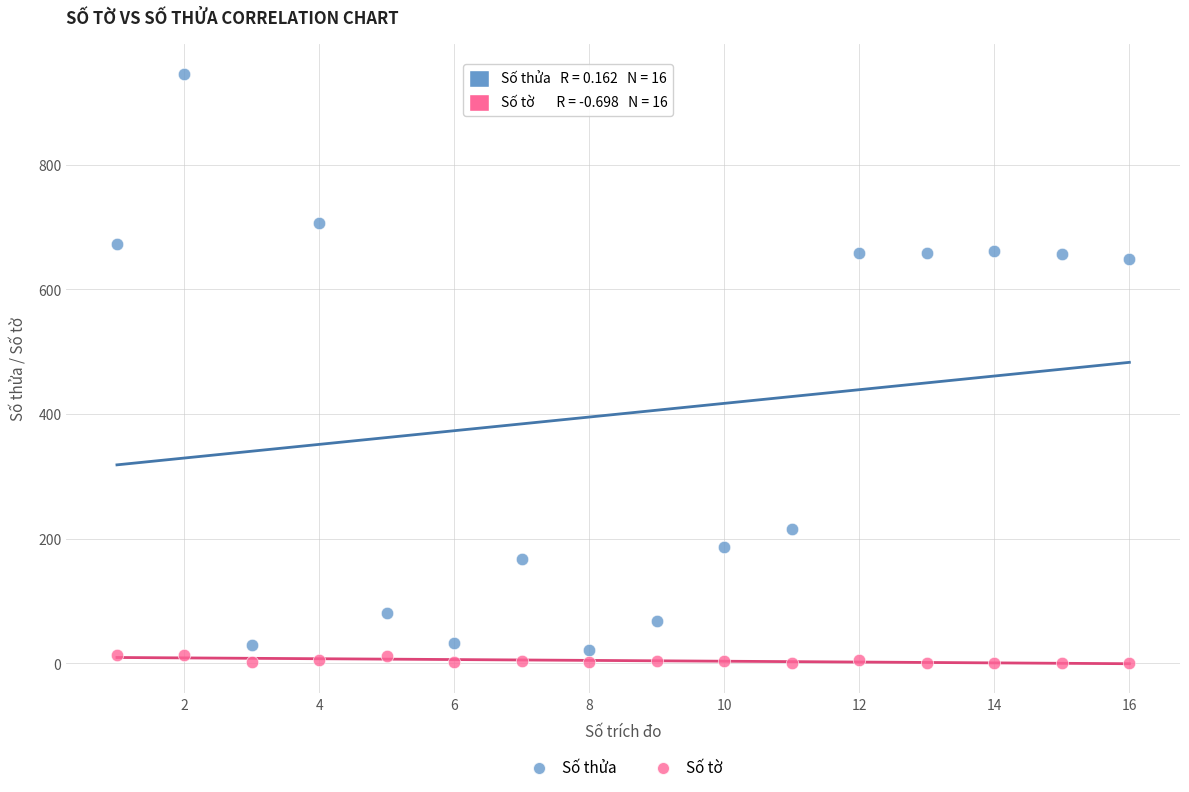

Across all data points, what is the range of Y values (max minus min)?

945